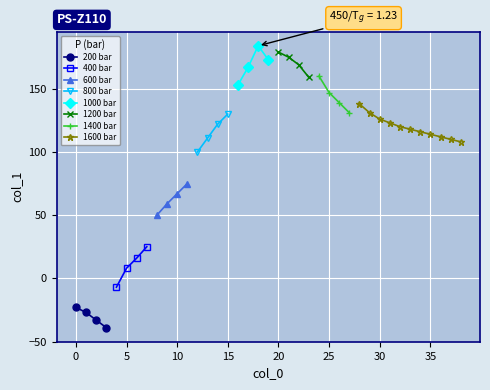

How many interior local valleys (lower than both neighbors) does the data have?

1